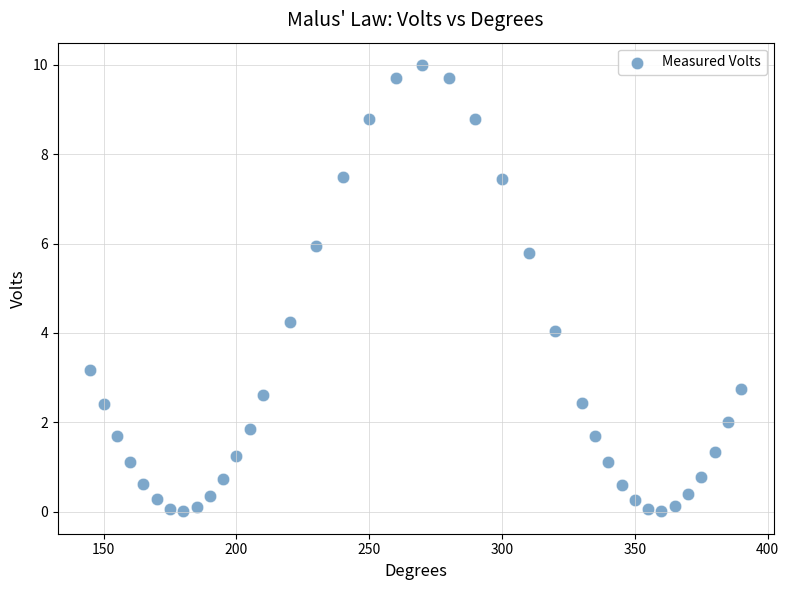

What is the range of X values (max minus min)?

245.0